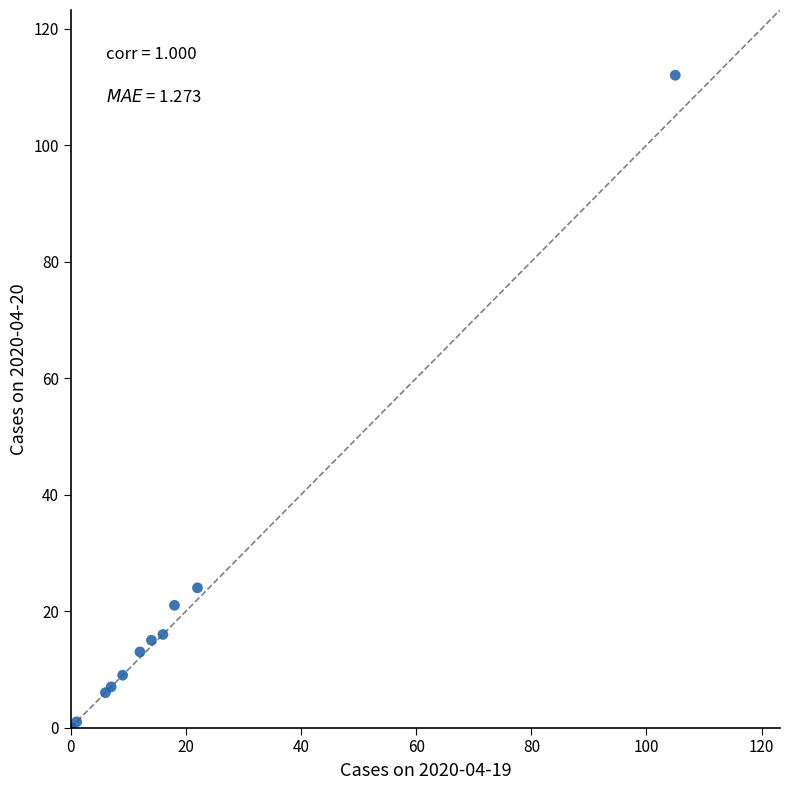

What Y value in the scatter plot is closest to 56?

24